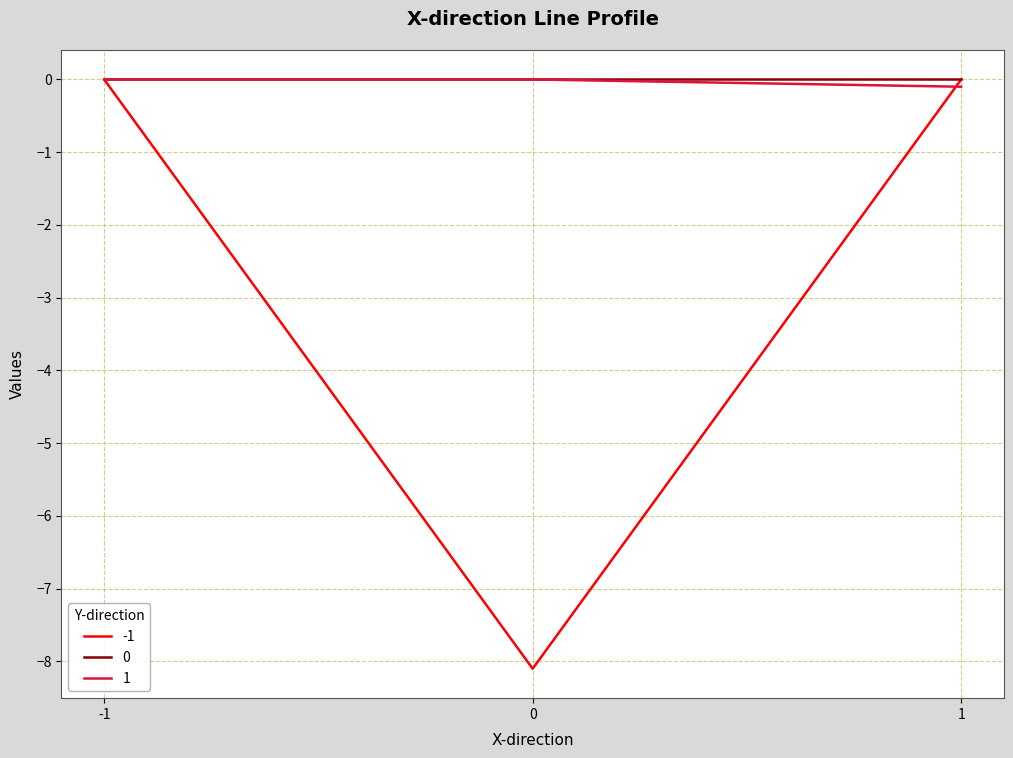

What is the spread (max minus min) of values at 0?

8.1